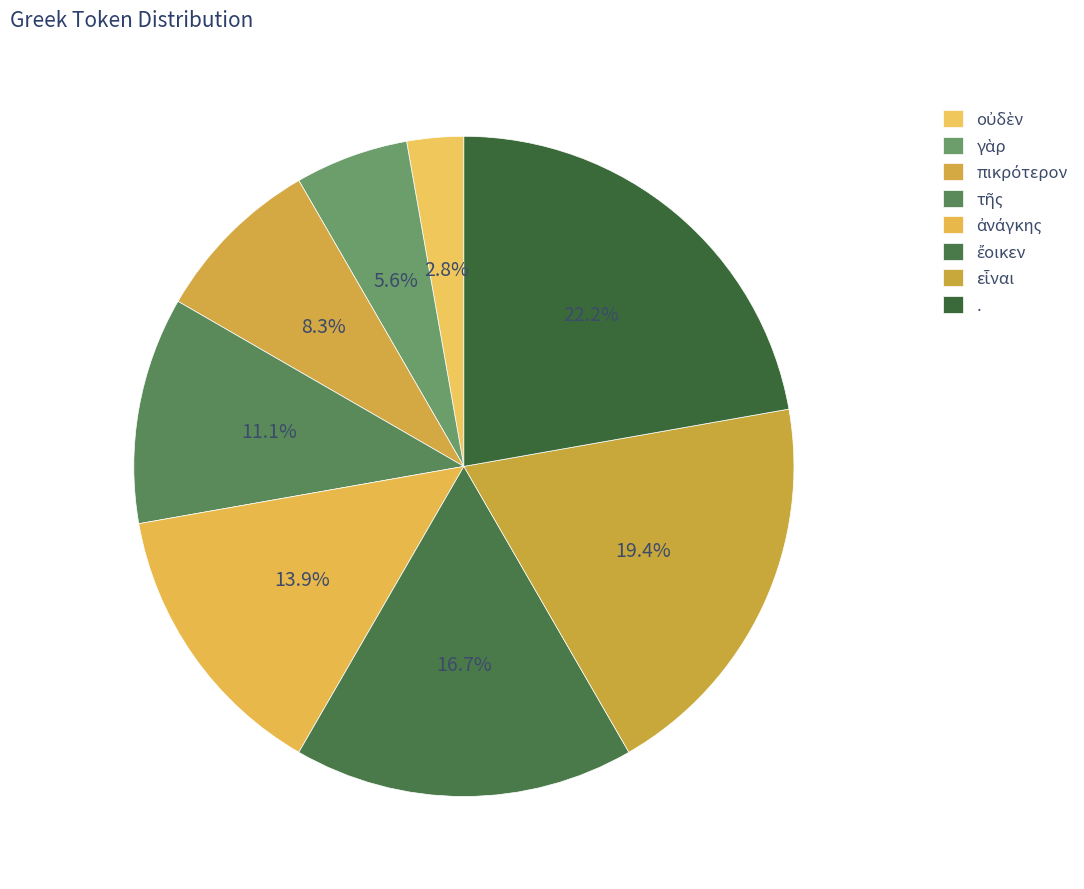

How much of the chart is everything except .?

77.8%